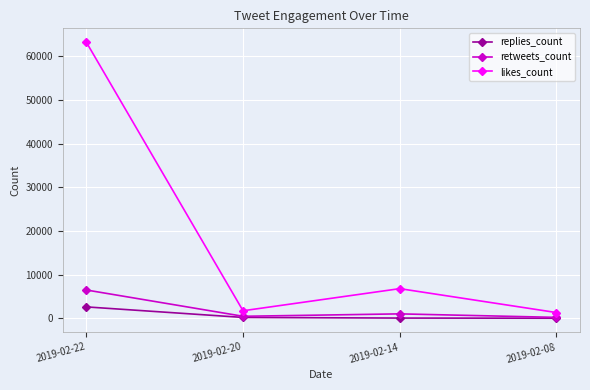

The value of likes_count at 2019-02-22 is 63202. True or false?

True